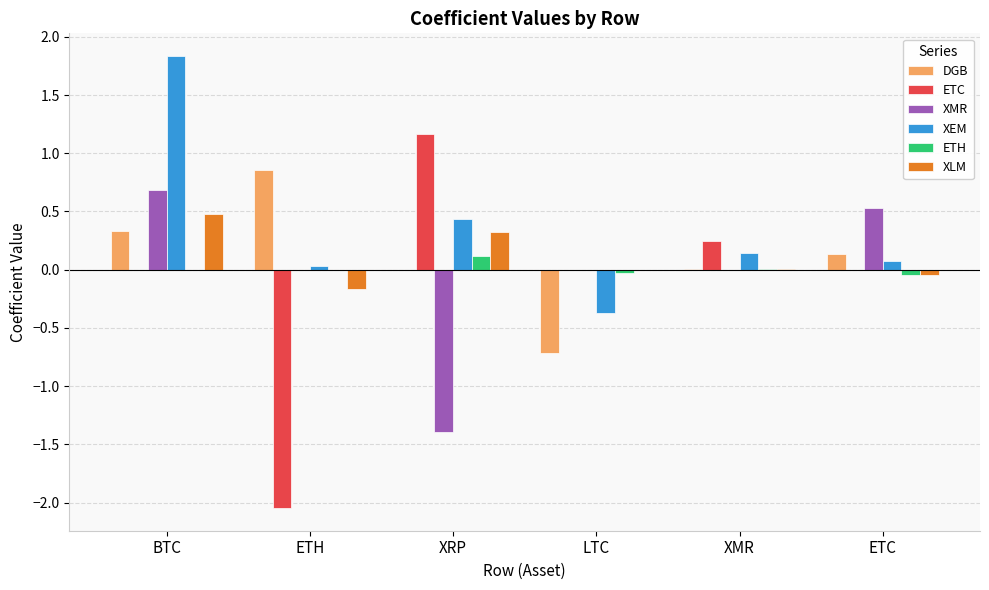

Is it true that XEM equals -0.2 at LTC?

False